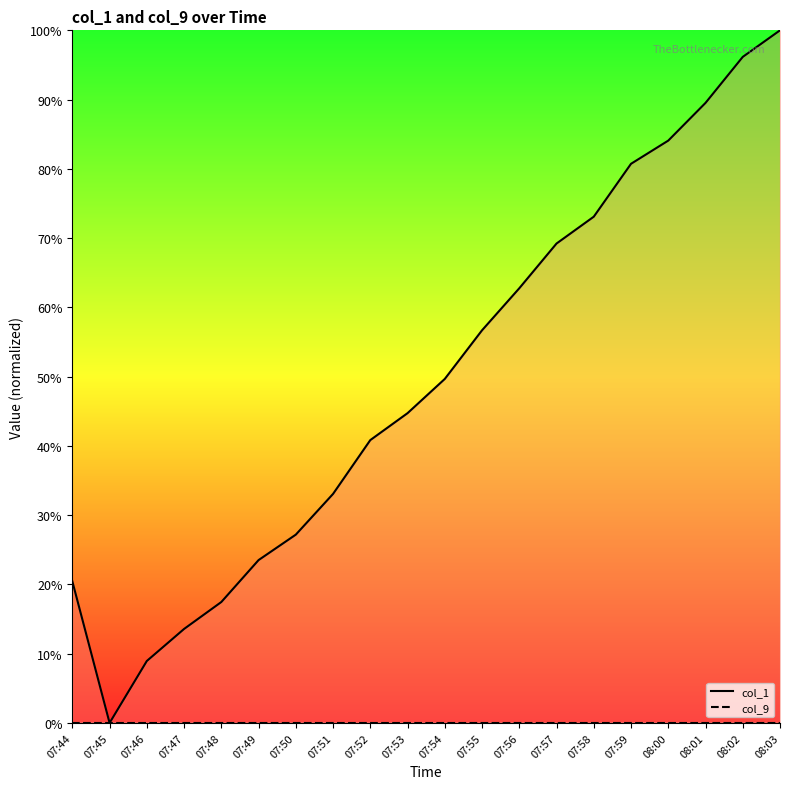

Reading left to right, what are all the values shown in this chart?

col_1: 07:44=20.4	07:45=0.0	07:46=8.9	07:47=13.6	07:48=17.5	07:49=23.5	07:50=27.2	07:51=33.1	07:52=40.8	07:53=44.7	07:54=49.7	07:55=56.7	07:56=62.8	07:57=69.2	07:58=73.1	07:59=80.7	08:00=84.1	08:01=89.5	08:02=96.2	08:03=100.0
col_9: 07:44=0.0	07:45=0.0	07:46=0.0	07:47=0.0	07:48=0.0	07:49=0.0	07:50=0.0	07:51=0.0	07:52=0.0	07:53=0.0	07:54=0.0	07:55=0.0	07:56=0.0	07:57=0.0	07:58=0.0	07:59=0.0	08:00=0.0	08:01=0.0	08:02=0.0	08:03=0.0